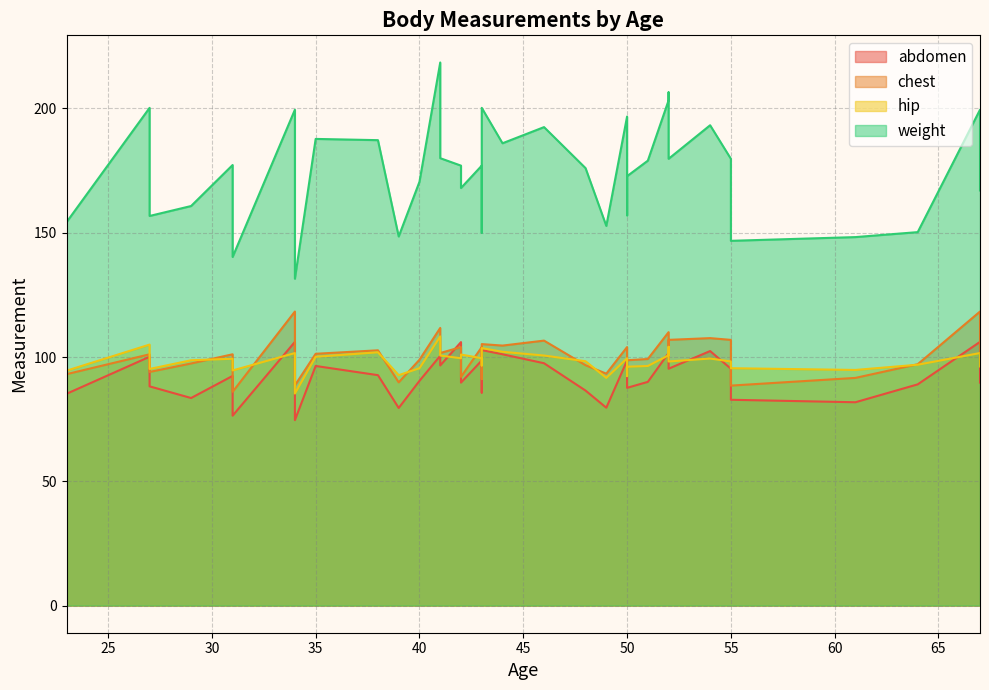

True or false: weight and hip cross at least once.

False